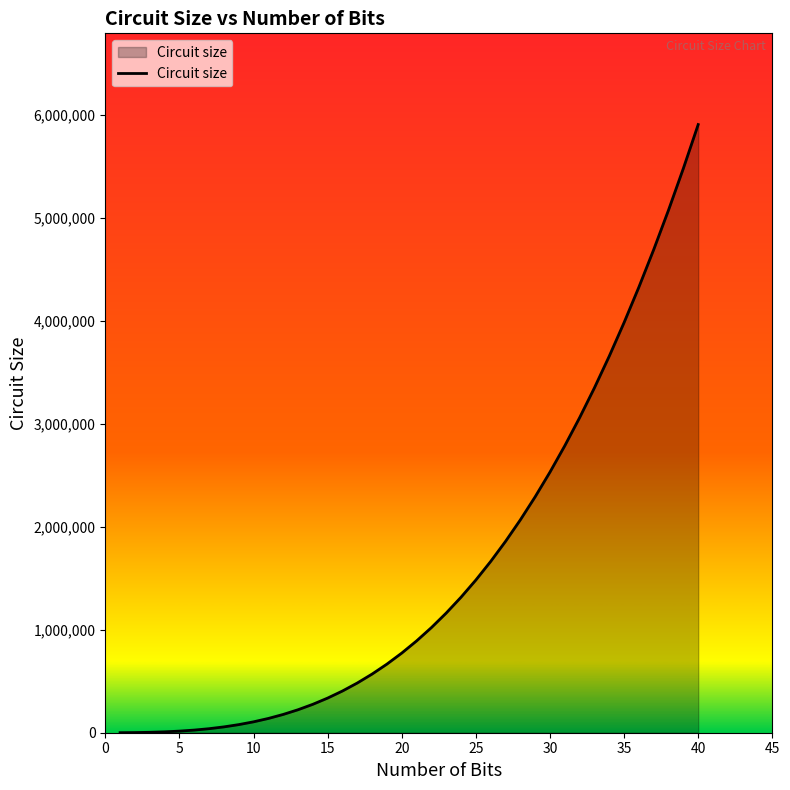

Count the number of data series in this chart.

1